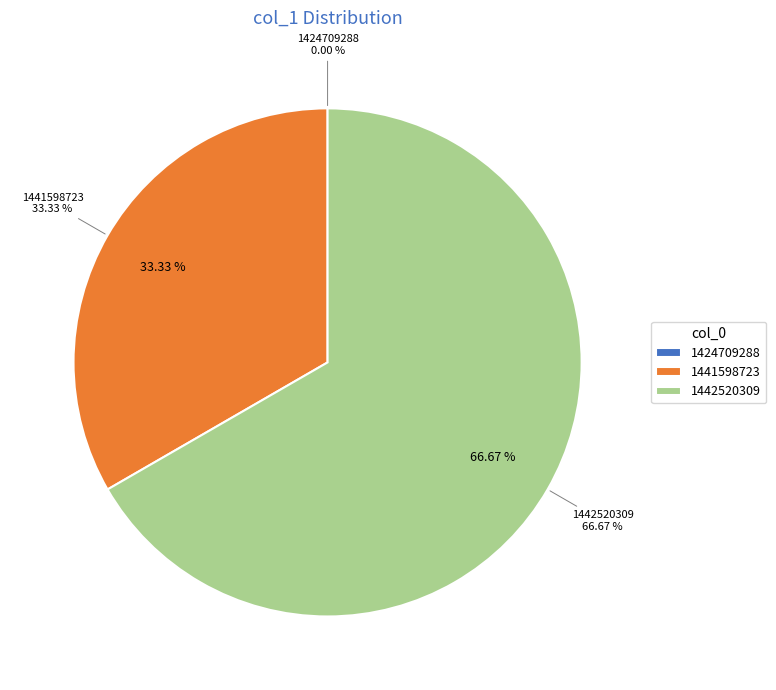

Which category accounts for the majority?

1442520309